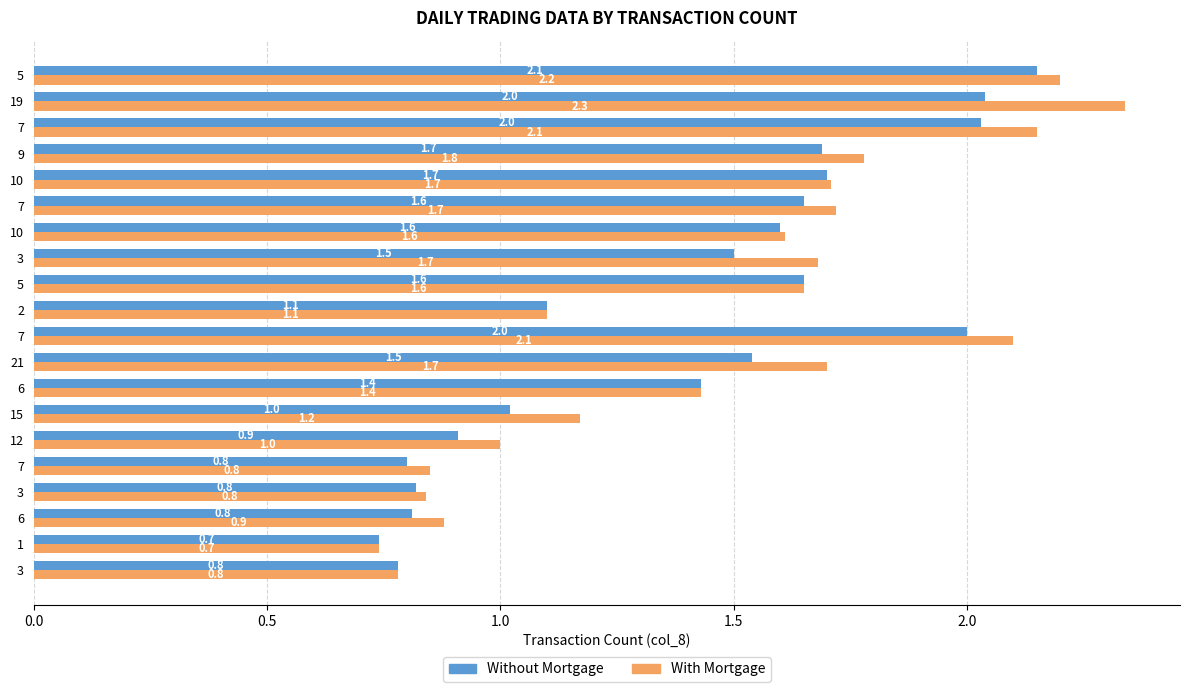

How many series are shown in this chart?

2